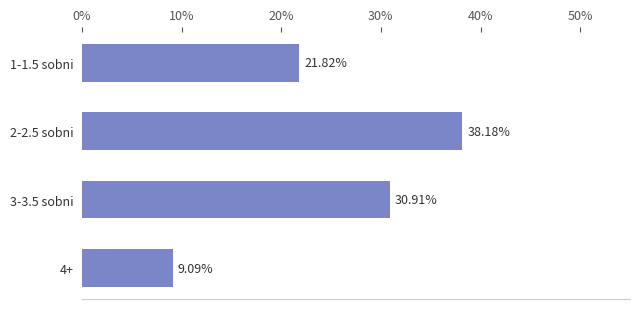

Where is the data nearest to the value 23?

1-1.5 sobni